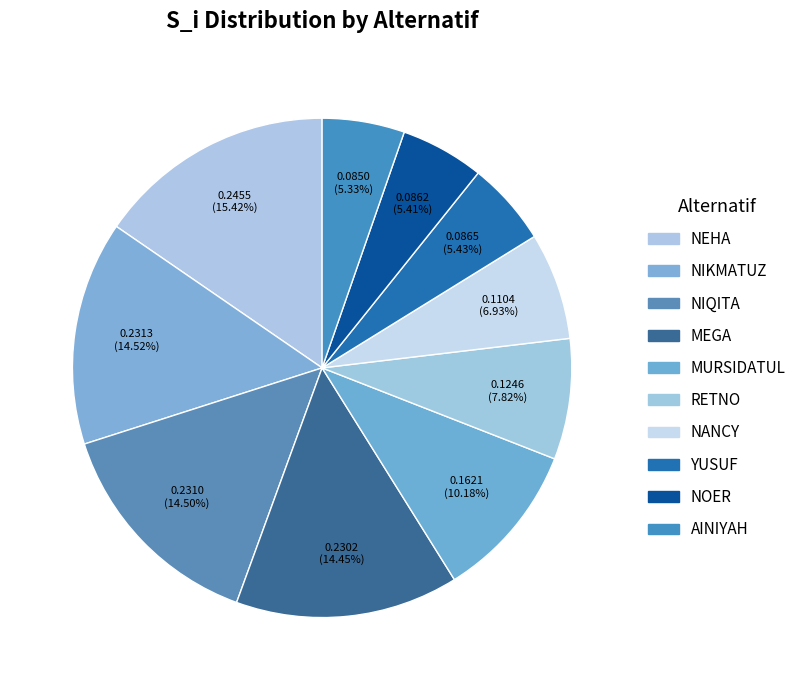

Which has a higher value, YUSUF or NIKMATUZ?

NIKMATUZ